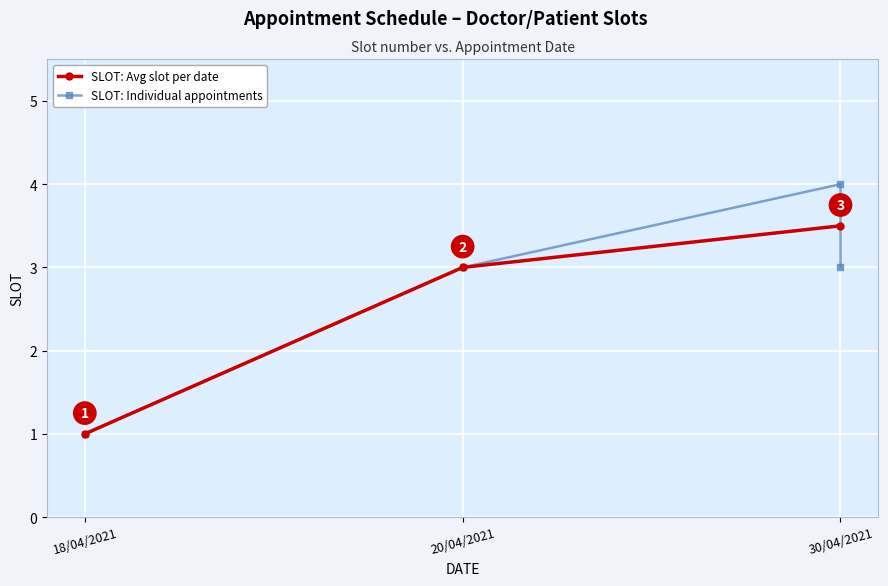

Where is the data nearest to the value 2?

18/04/2021